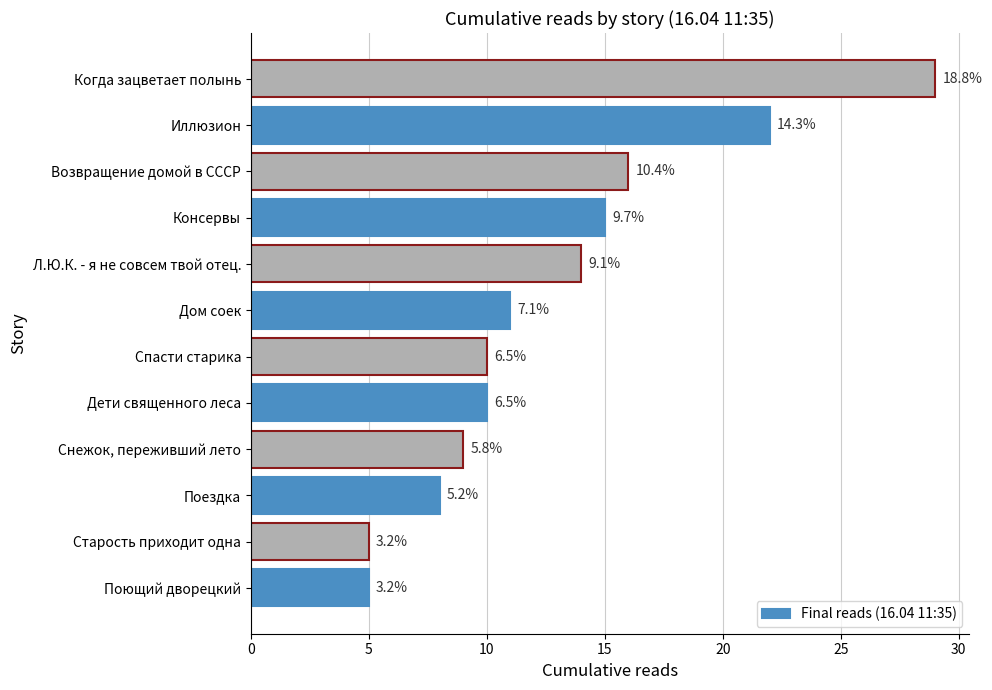

What is the average value?

13